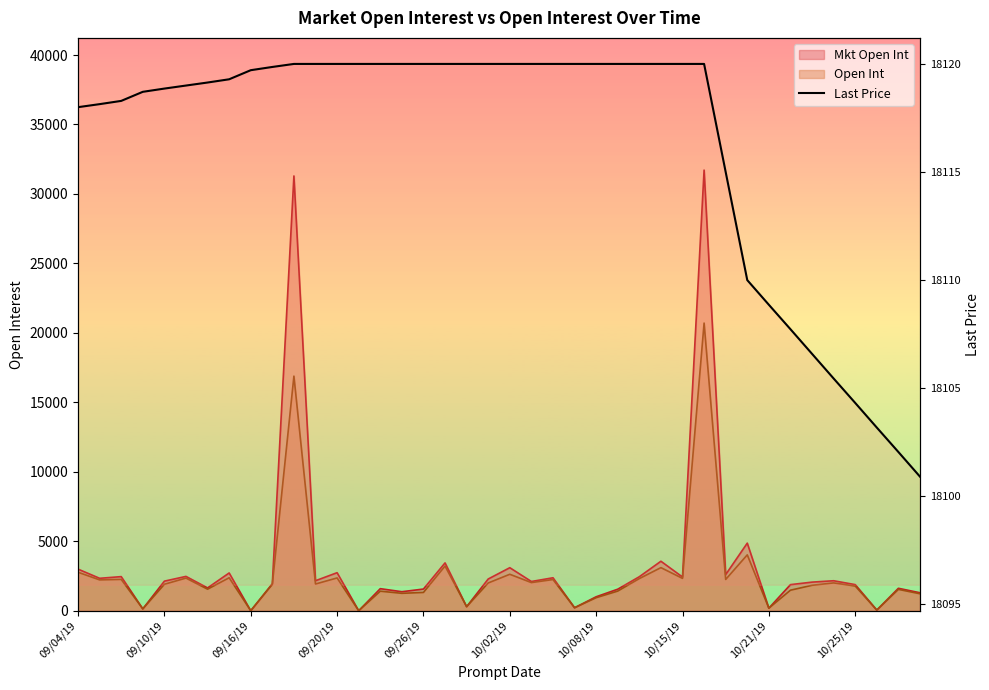

Read the value at 09/26/19.

18120.0